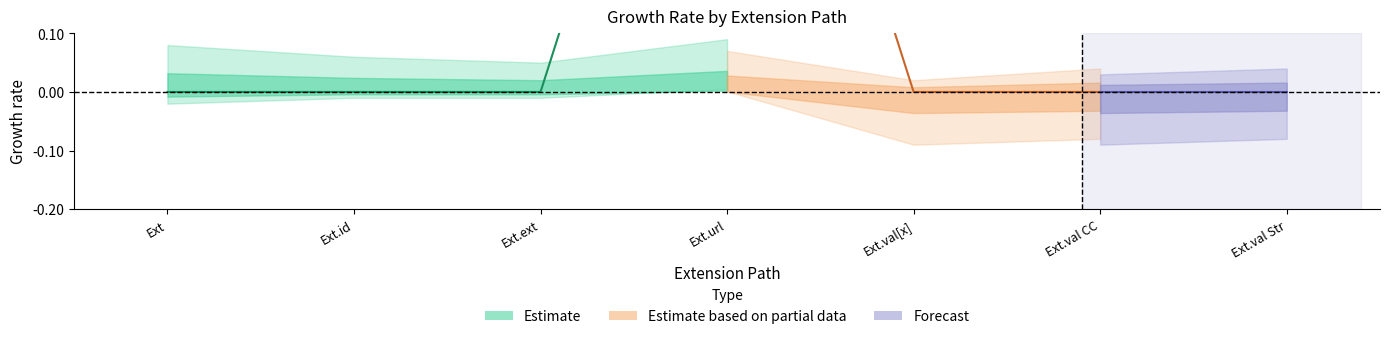

Which category has the highest value across all series?

Extension.url